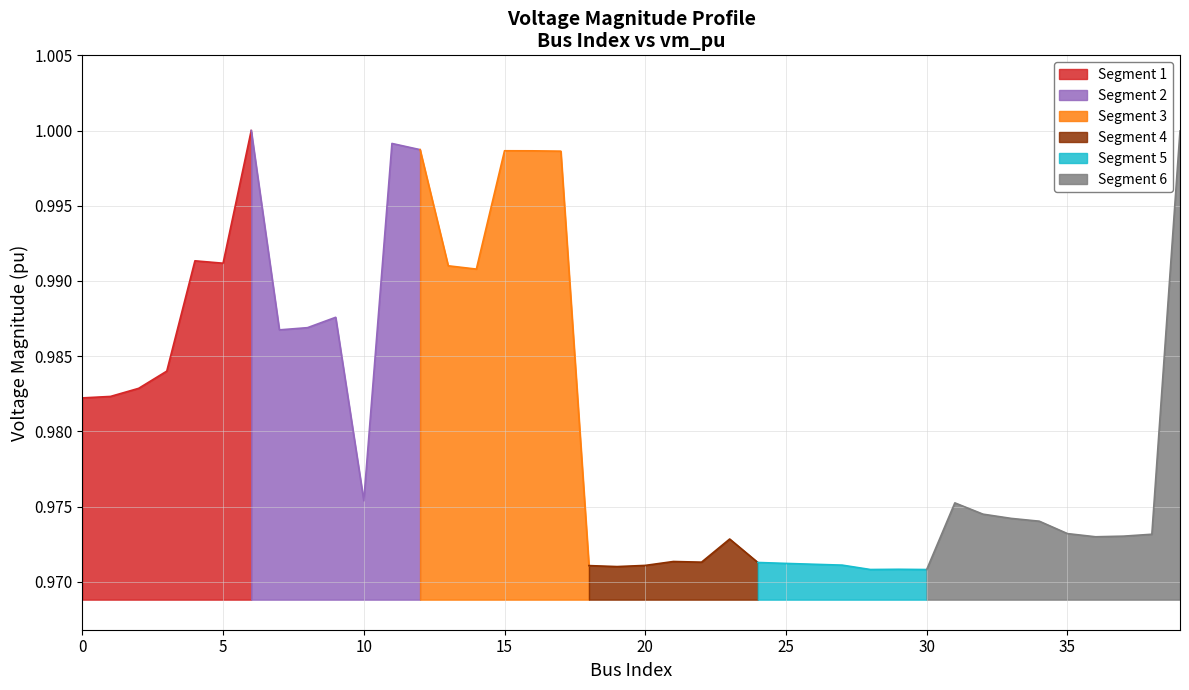

How many interior local valleys (lower than both neighbors) does the data have?

9